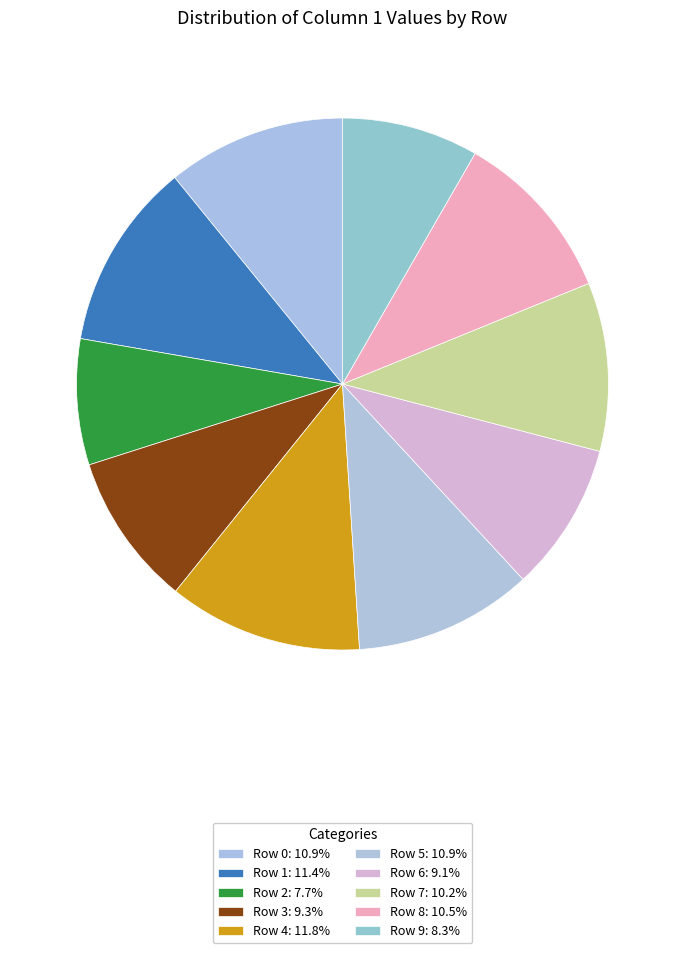

How many segments does this pie chart have?

10